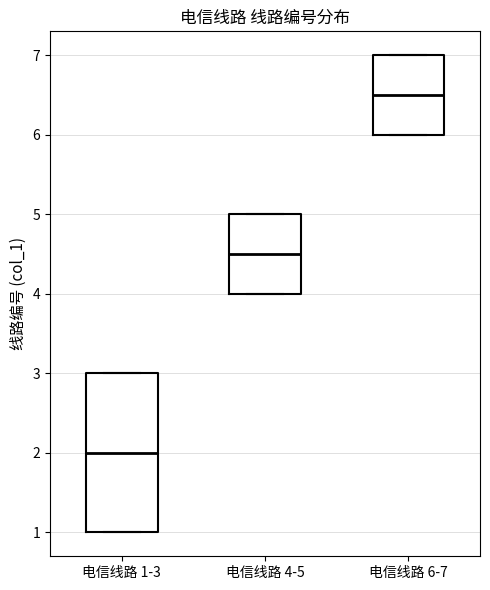

Where does the median line of the box for 电信线路 4-5 sit on the y-axis? The values are not printed on the chart, so give them approximately, as read against the axis.

4.5